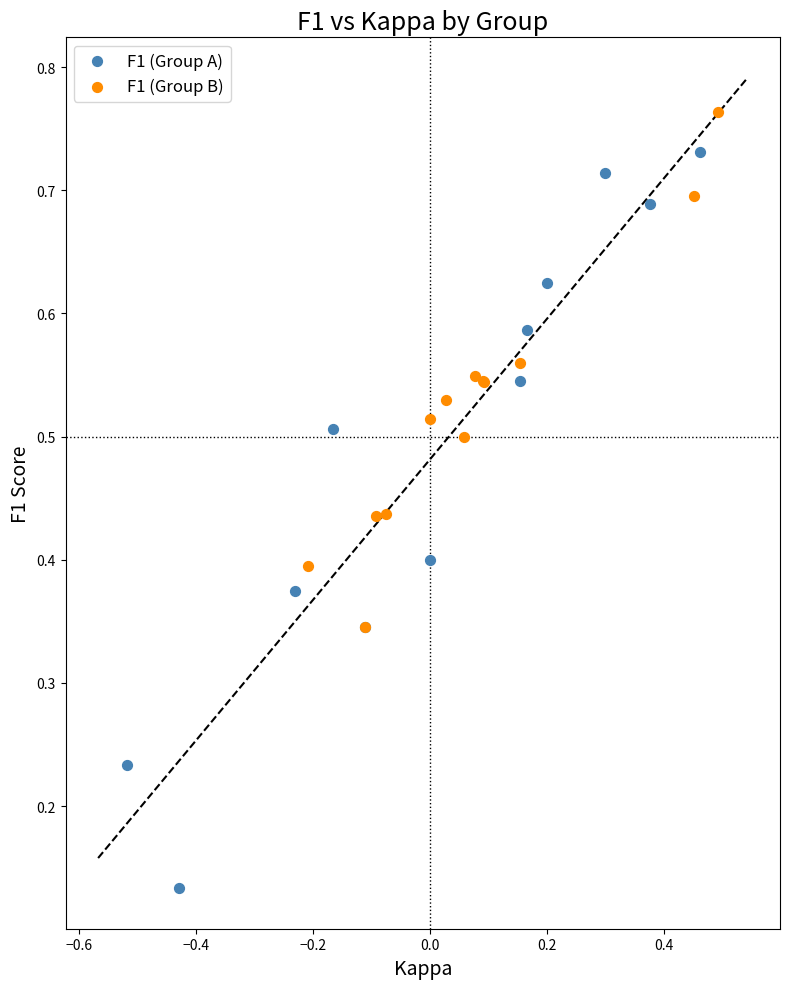

Which series reaches the minimum Y coordinate?

F1 (Group A)